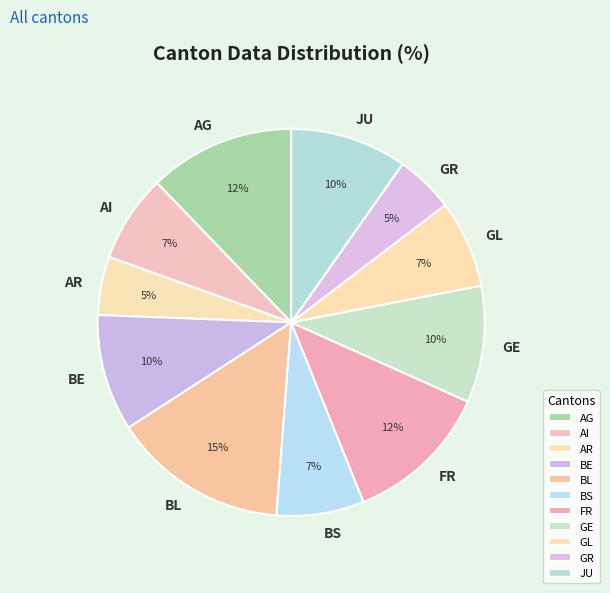

Approximately how many times larger is the value at JU compared to BE?

1.0